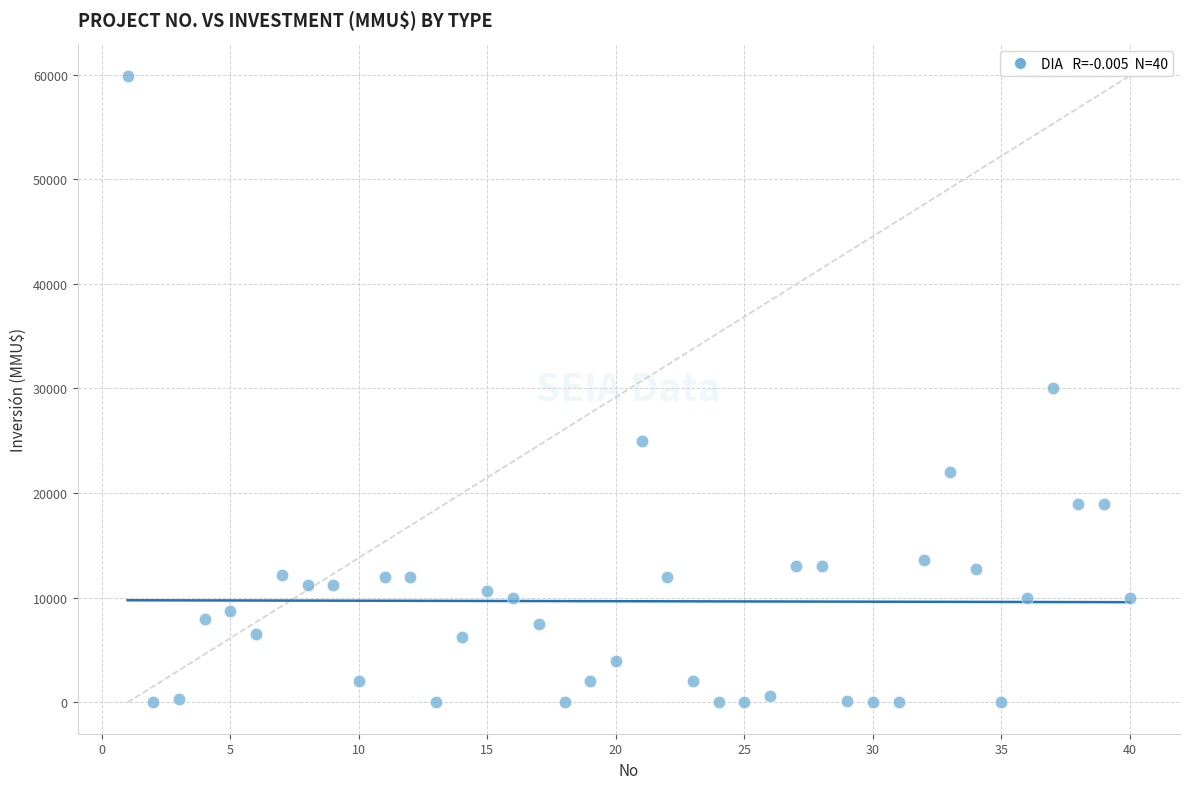

What is the range of X values (max minus min)?

39